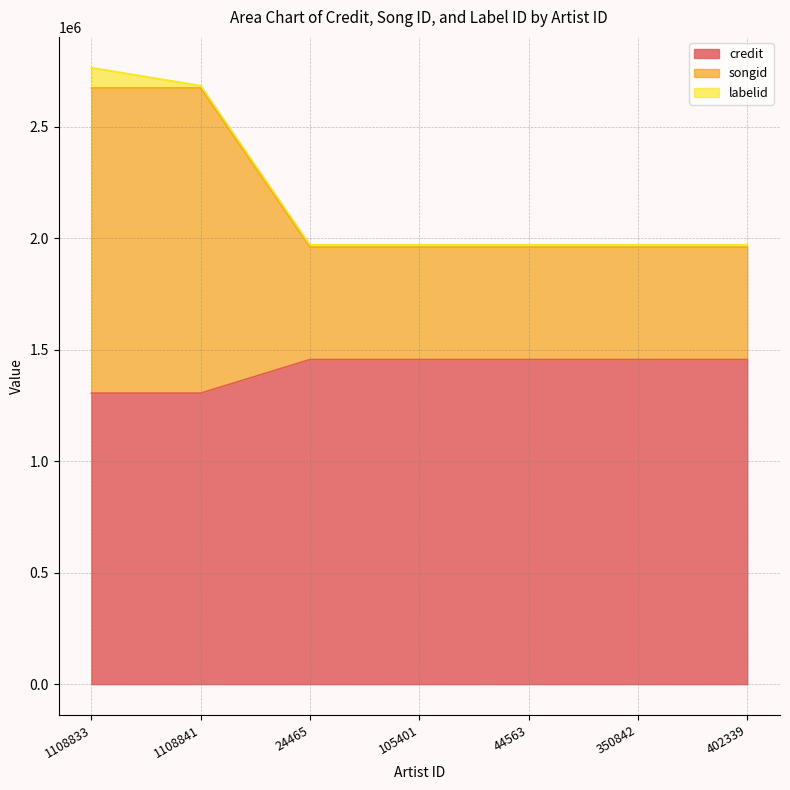

What is the total value across all series at 1108833?

2764449